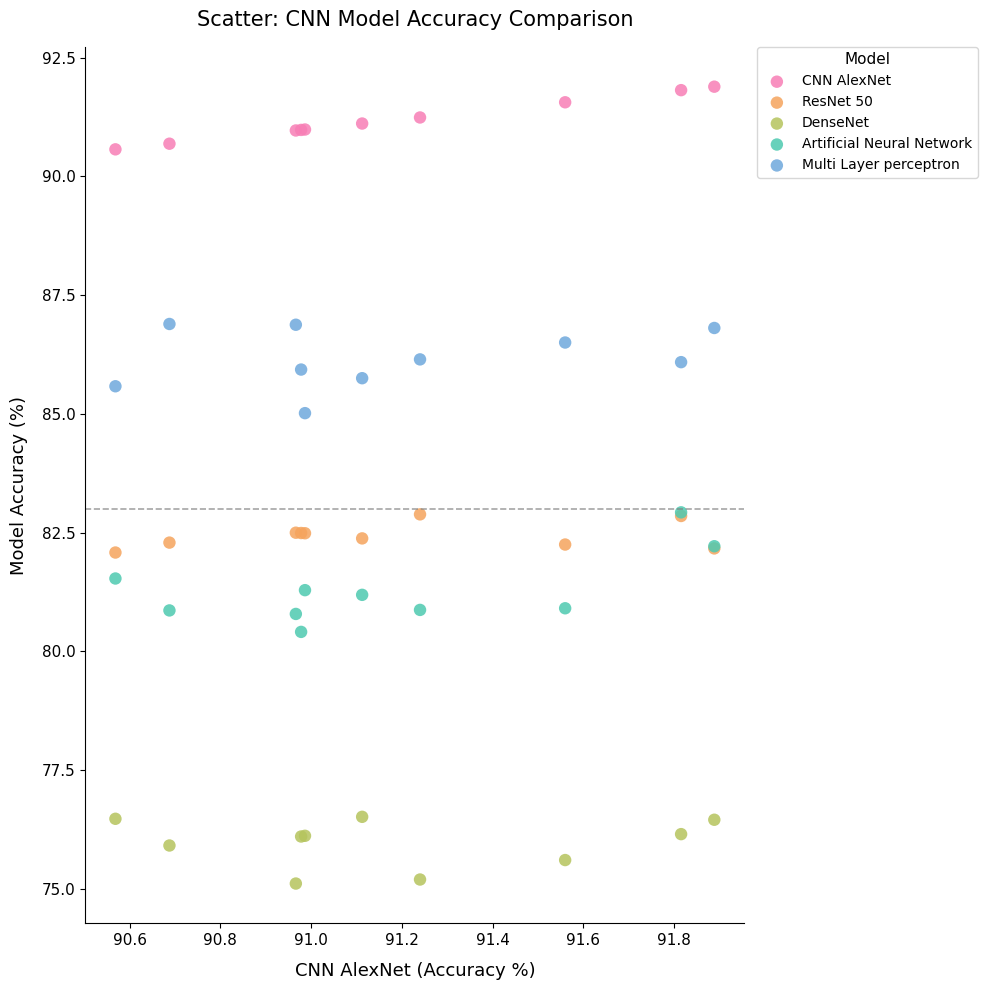

Which series contains the lowest Y value?

DenseNet